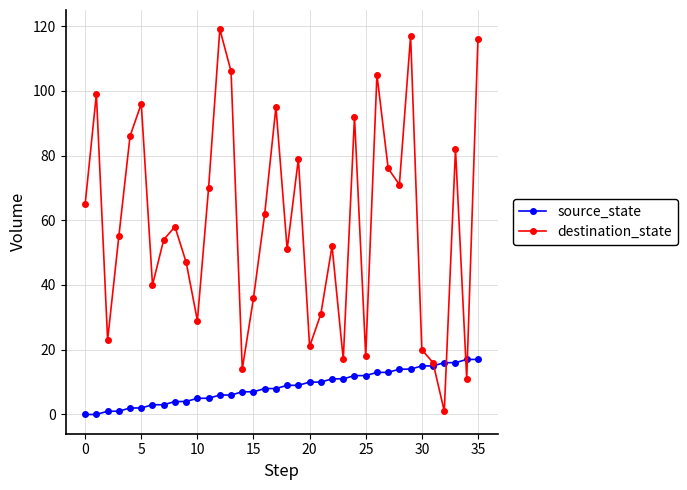

How many interior local valleys does the destination_state series have?

11